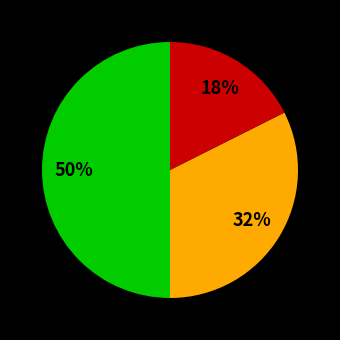

To the nearest percent, what is the average slice percentage?

33%